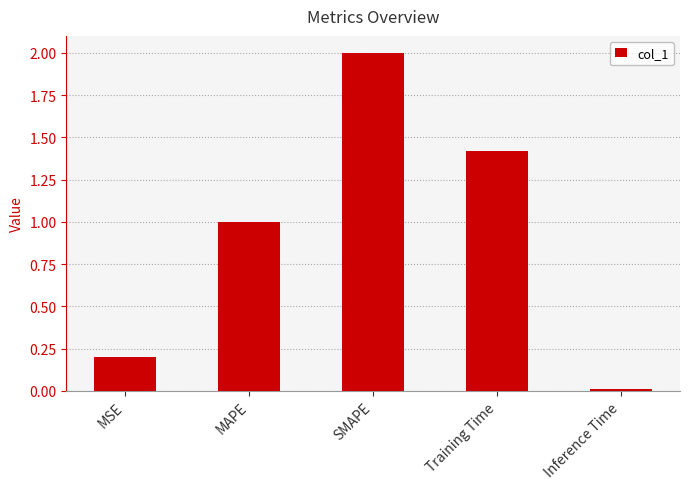

What is the approximate value at MAPE?

1.0